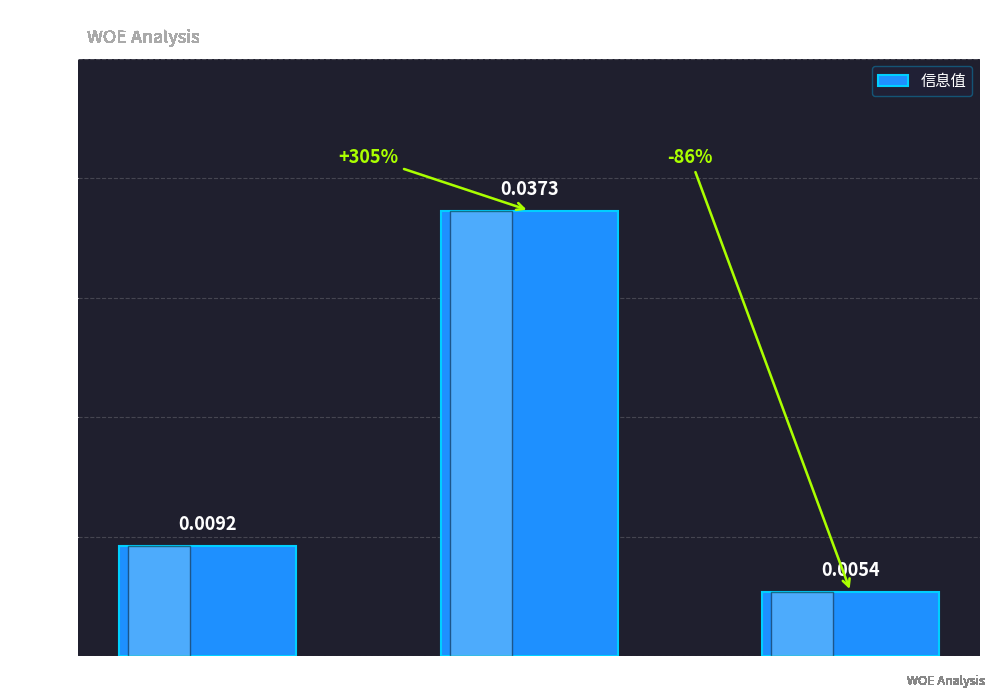

How many bars are there in total?

3